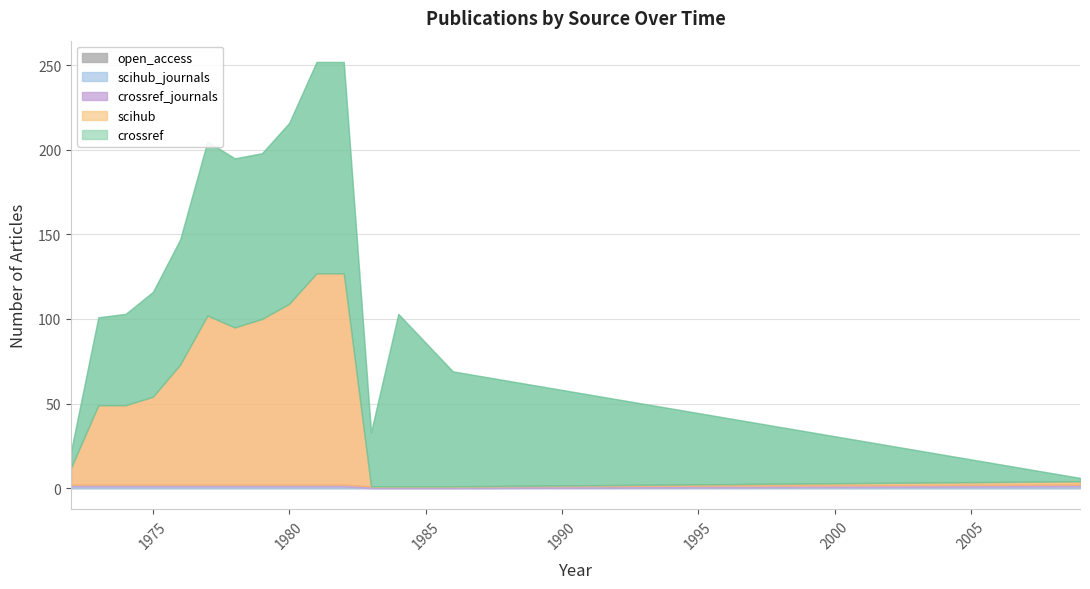

How many distinct data groups are displayed?

5